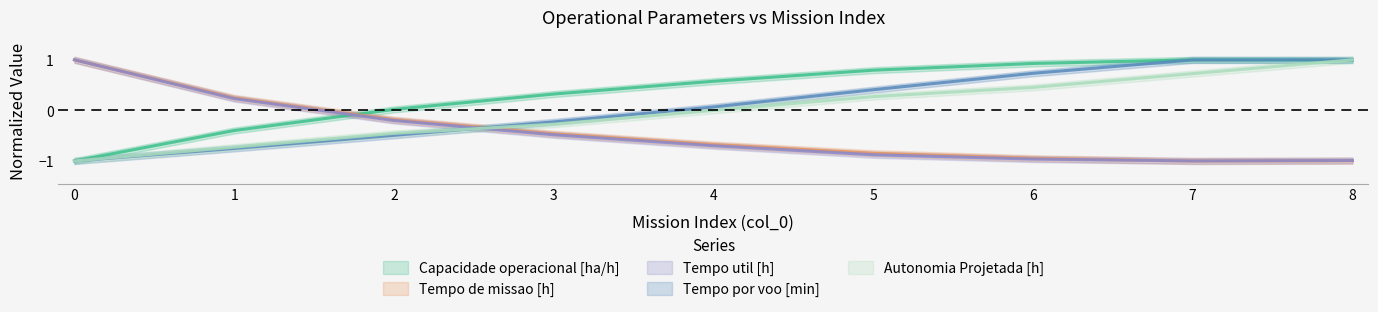

The Capacidade operacional [ha/h] series shows -0.7 at 1. True or false?

False